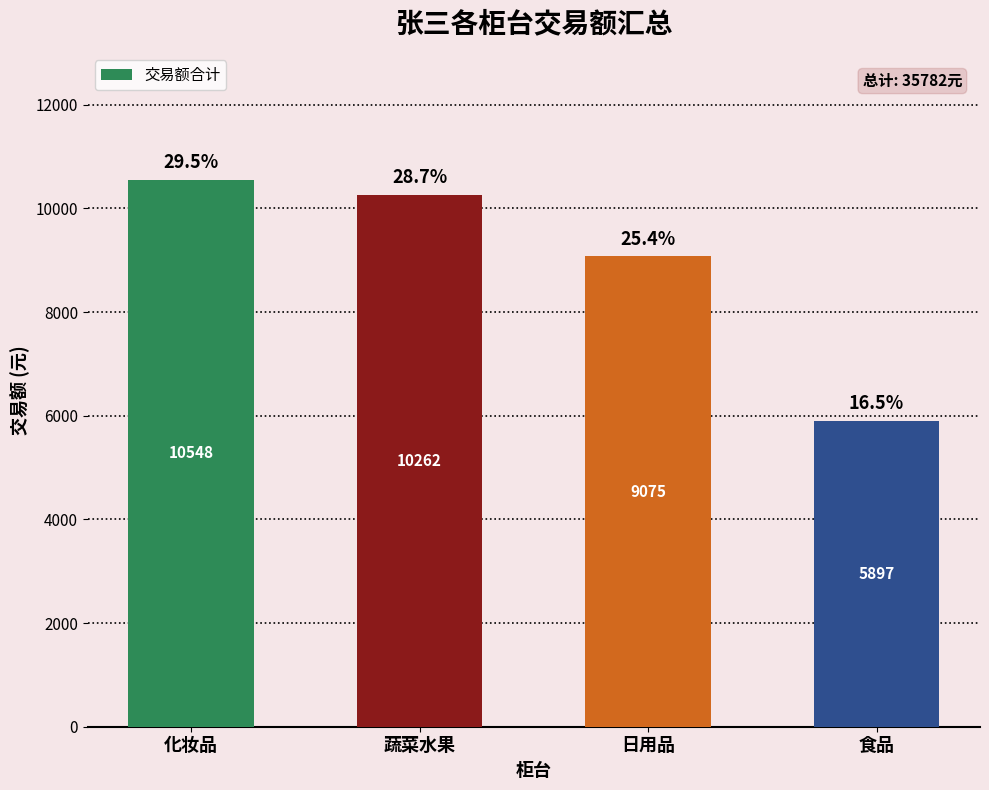

Does the chart contain any negative values?

No